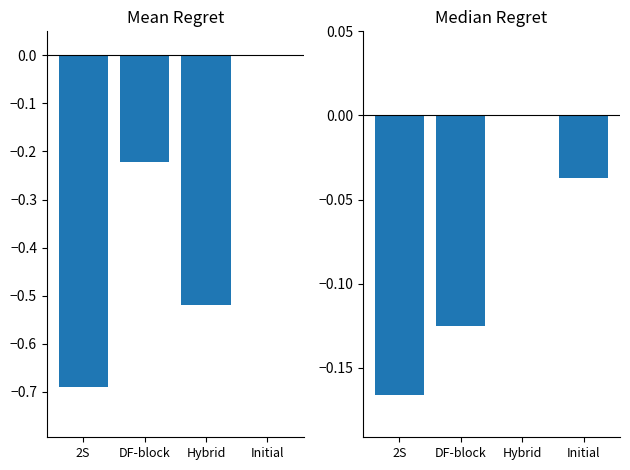

Which label corresponds to the smallest value in the chart?

2S